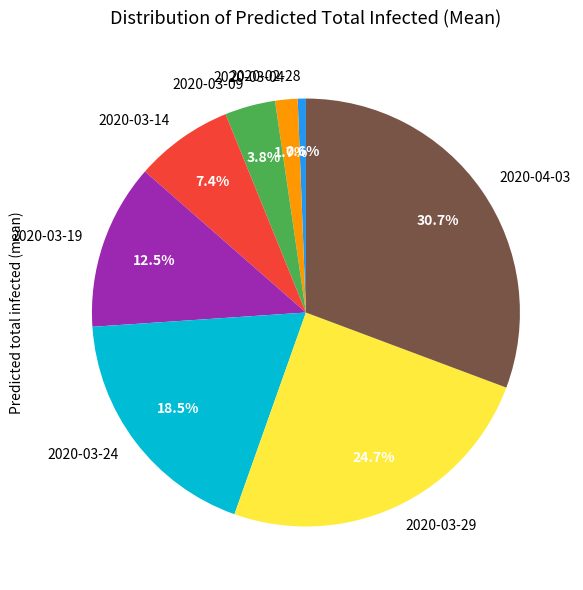

What percentage is NOT represented by 2020-03-24?

81.5%